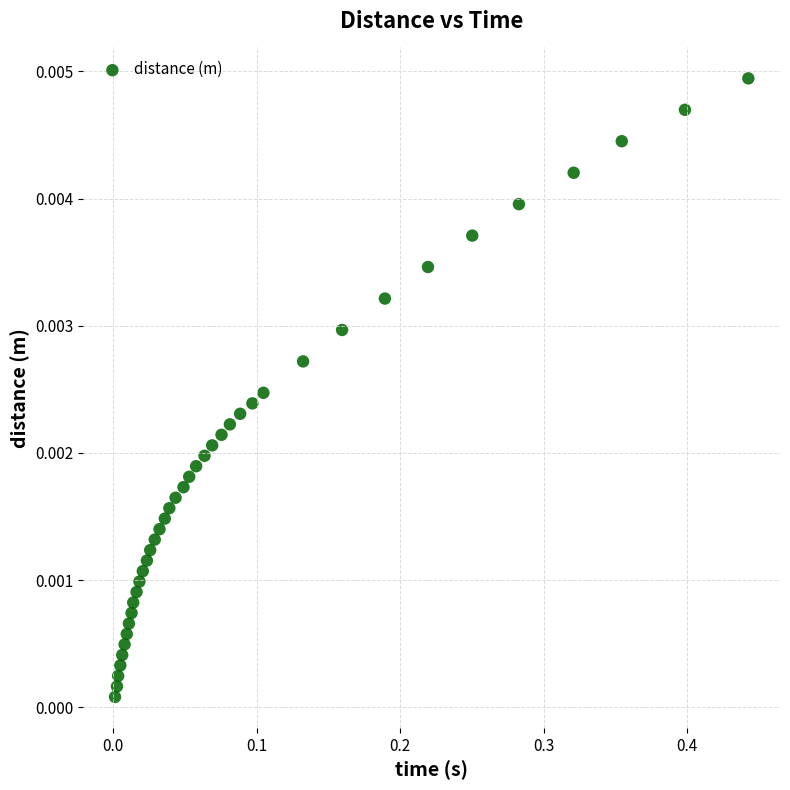

What is the range of X values (max minus min)?

0.4